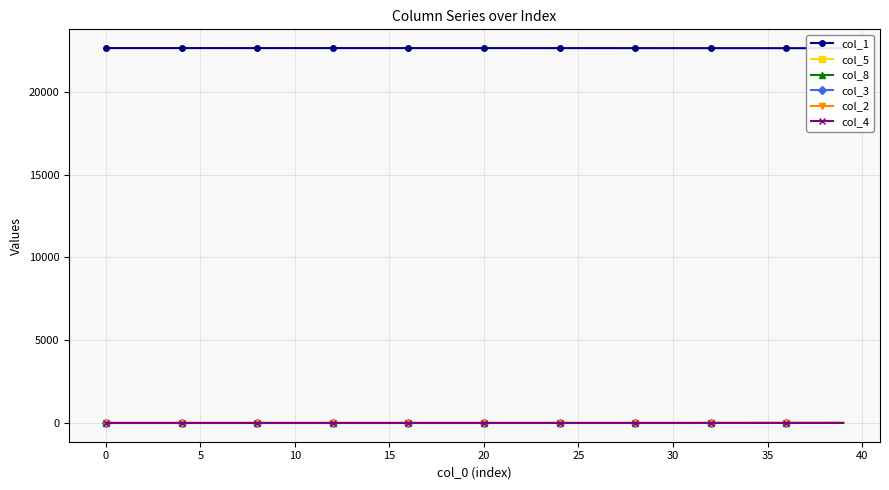

What is the sum of all col_3 values?

23.8